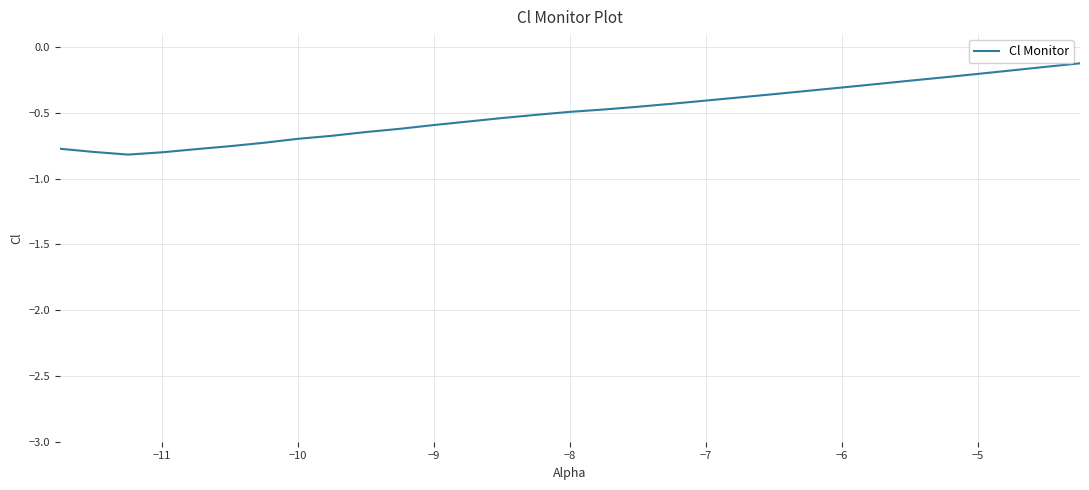

What is the difference between the maximum and minimum values?

0.7